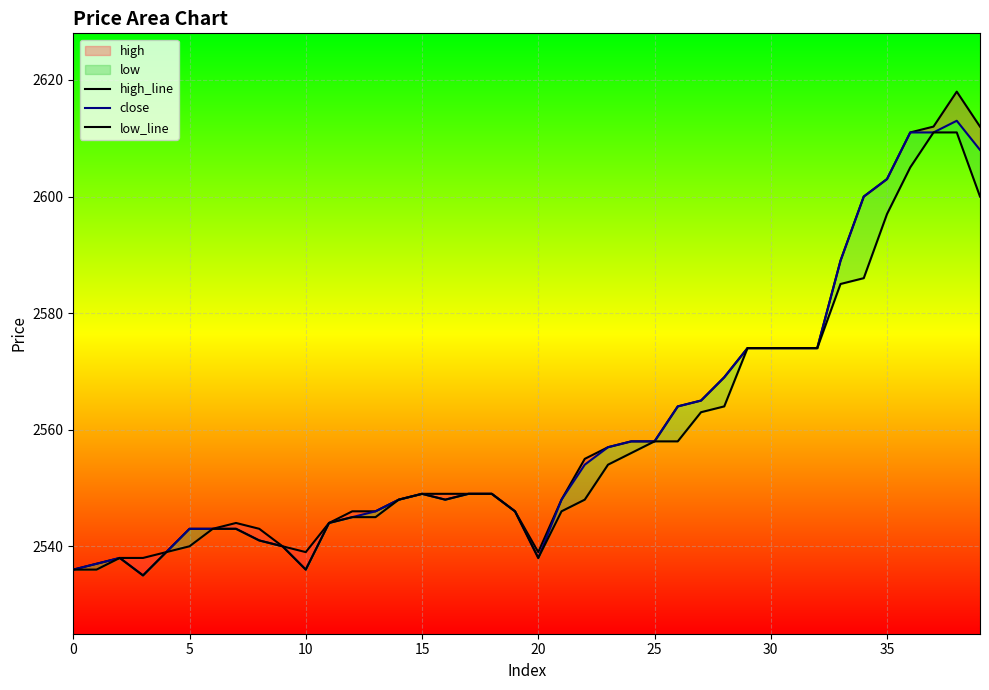

True or false: high_line and low_line cross at least once.

False